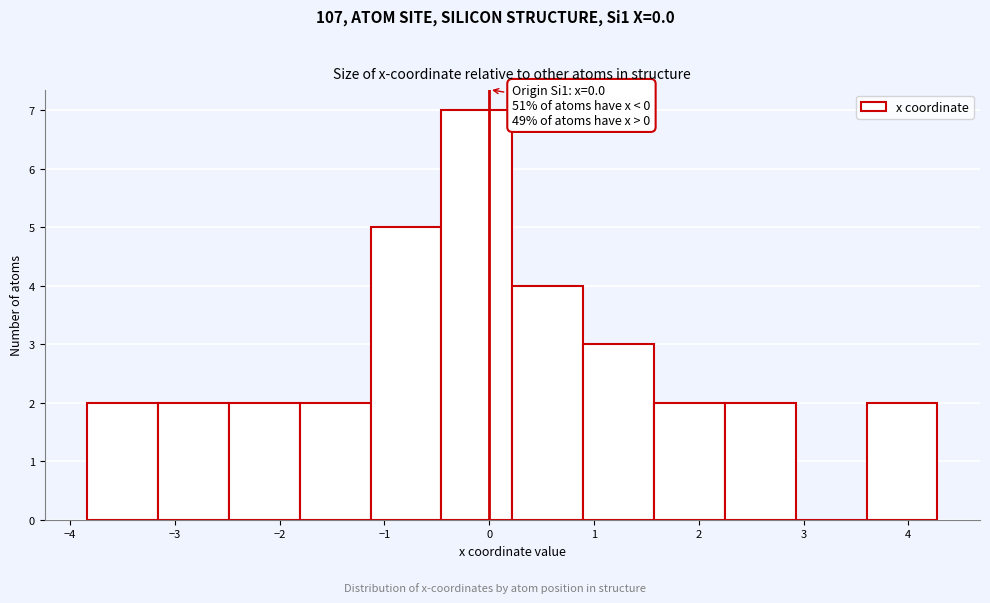

Which range on the x-axis has the tallest bar?

-0.5 to 0.2